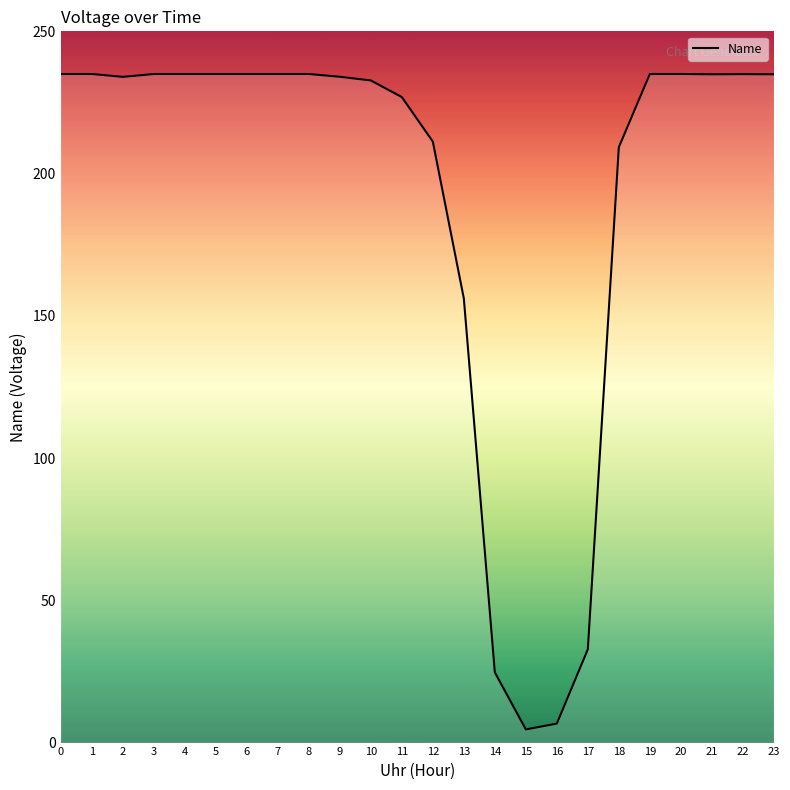

What is the minimum value shown in the chart?

4.6